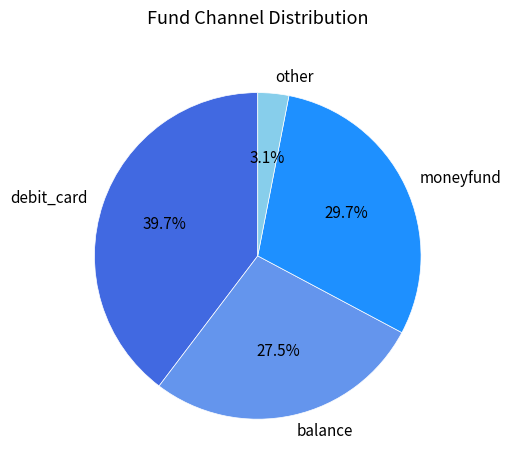

Which has a higher value, debit_card or balance?

debit_card